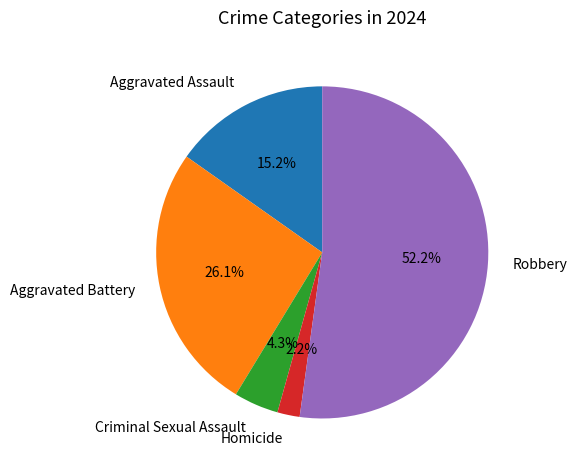

The Homicide slice represents 13% of the pie. True or false?

False